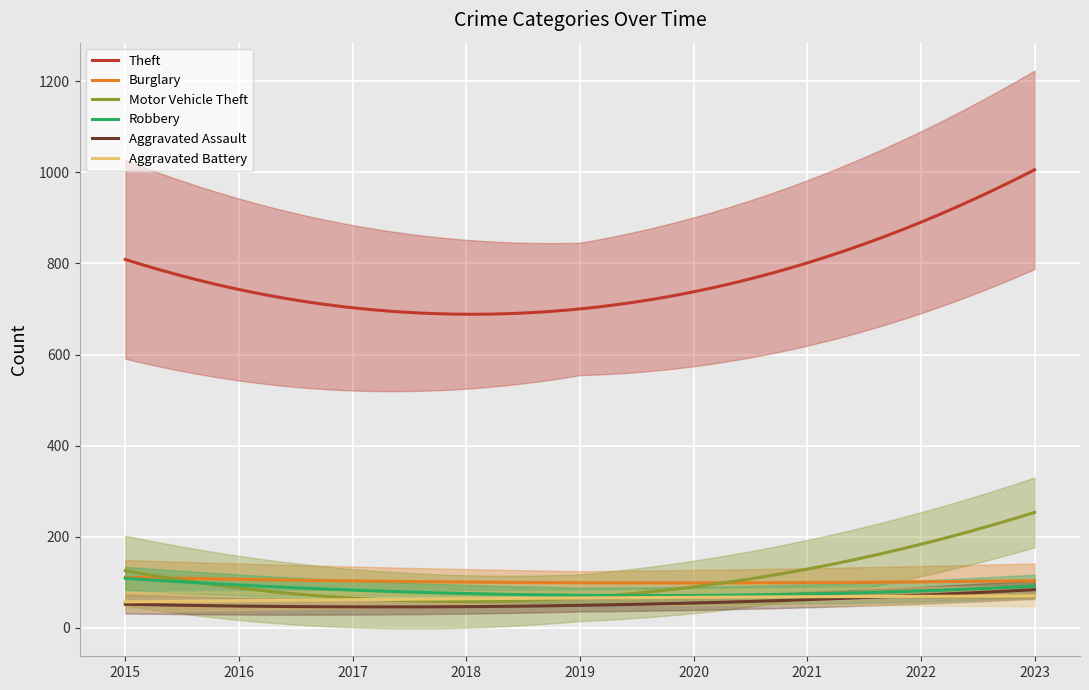

Is the value of Burglary at 2018 greater than the value of Robbery at 2019?

Yes